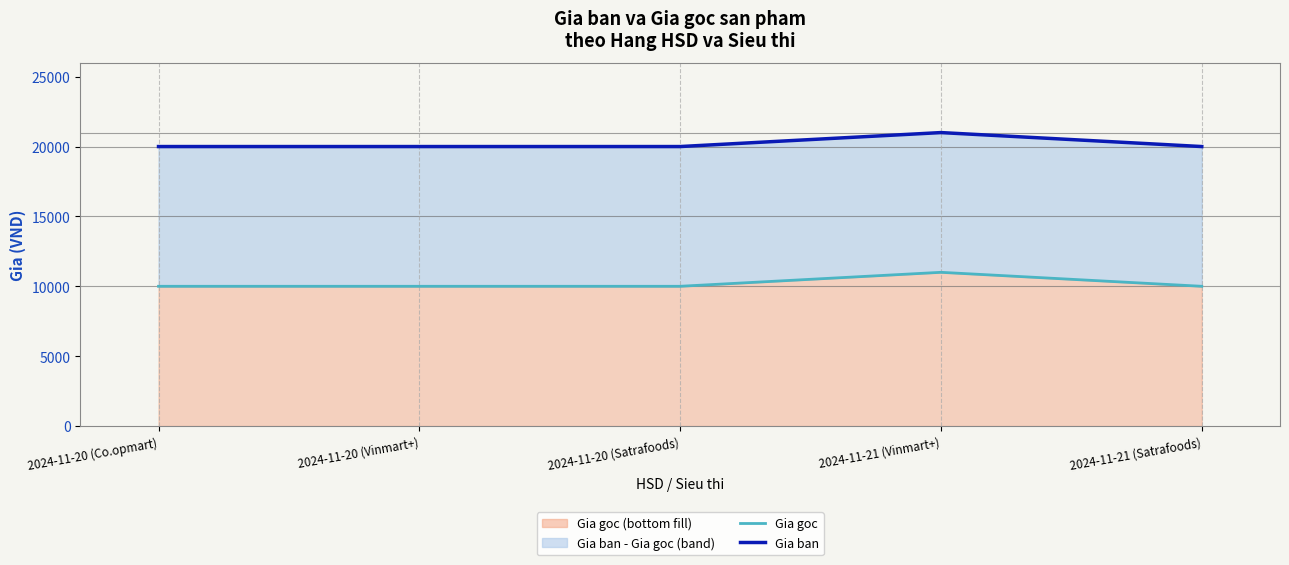

True or false: Gia goc has more than 0 points higher than both neighbors.

True